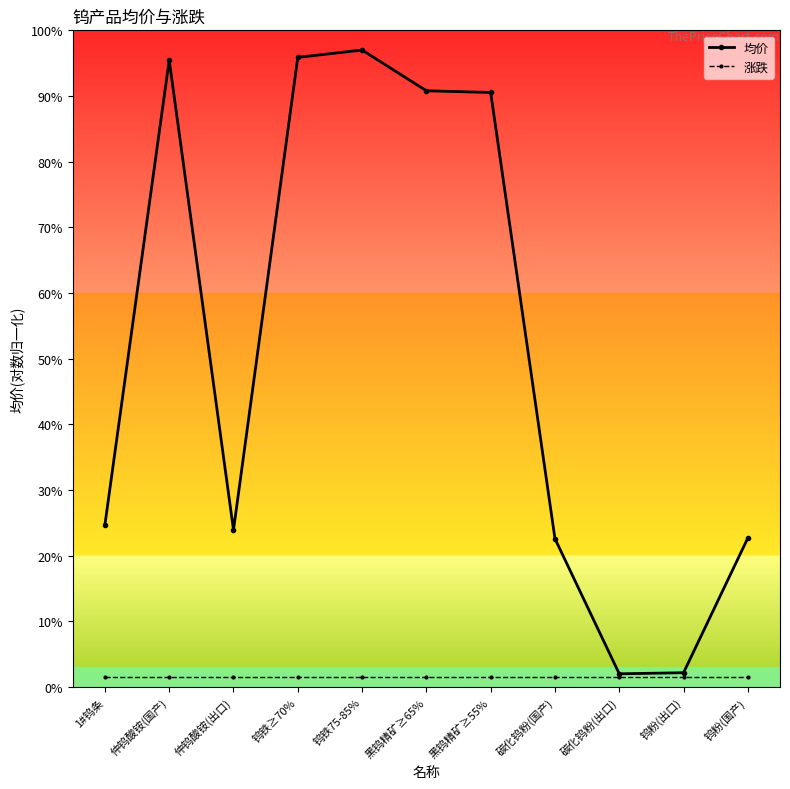

At how many categories does at least one series exceed 29?

5